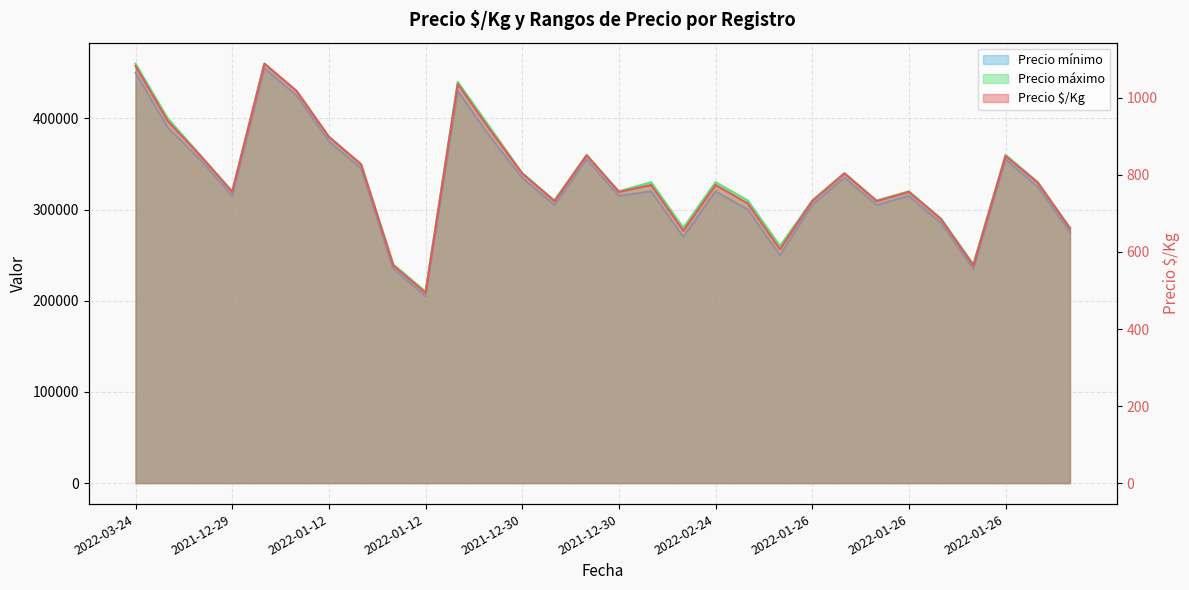

At which category does Precio $/Kg reach its first local peak?

2022-01-12